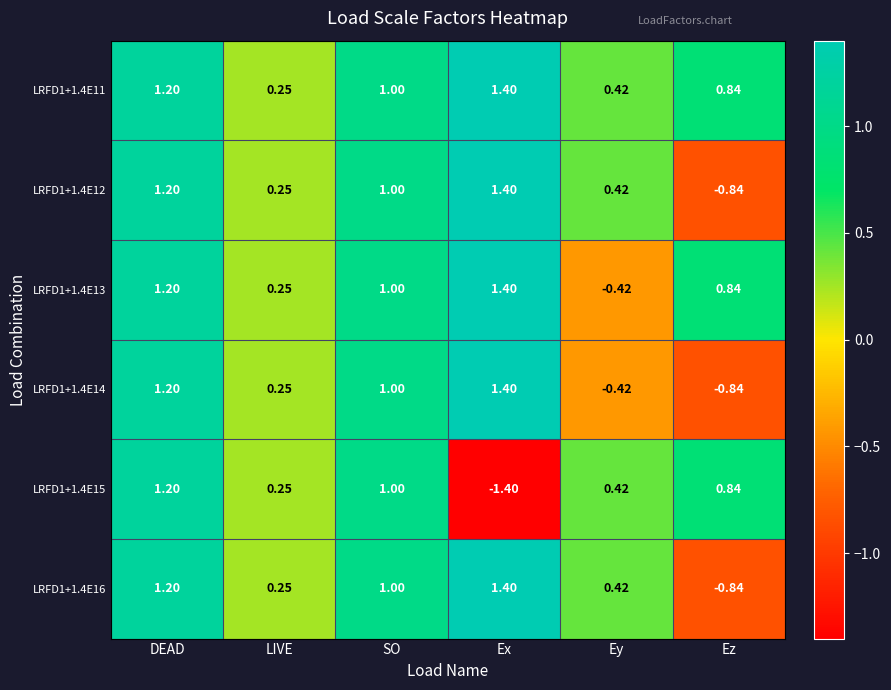

At which category does the chart reach its peak across all series?

Ex